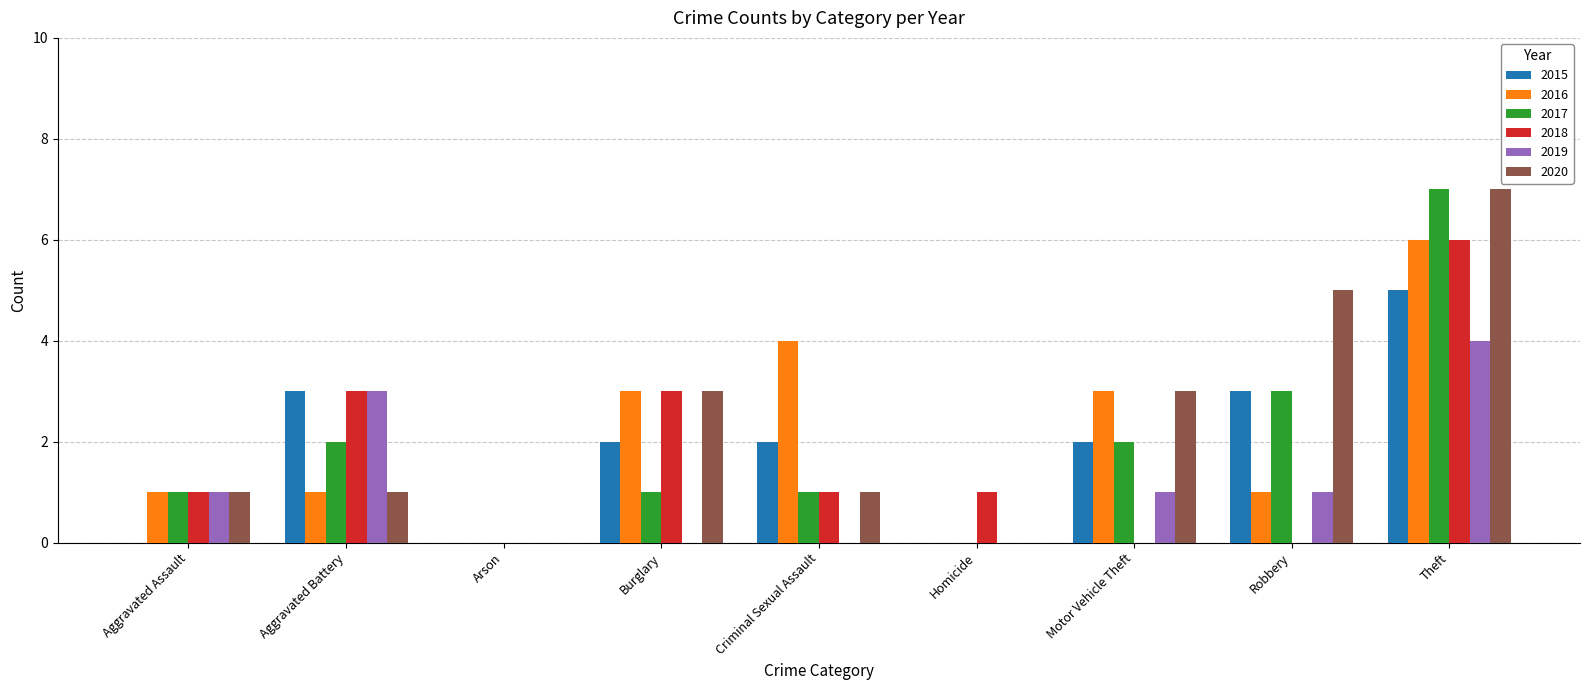

What is the total value across all series at Burglary?

12